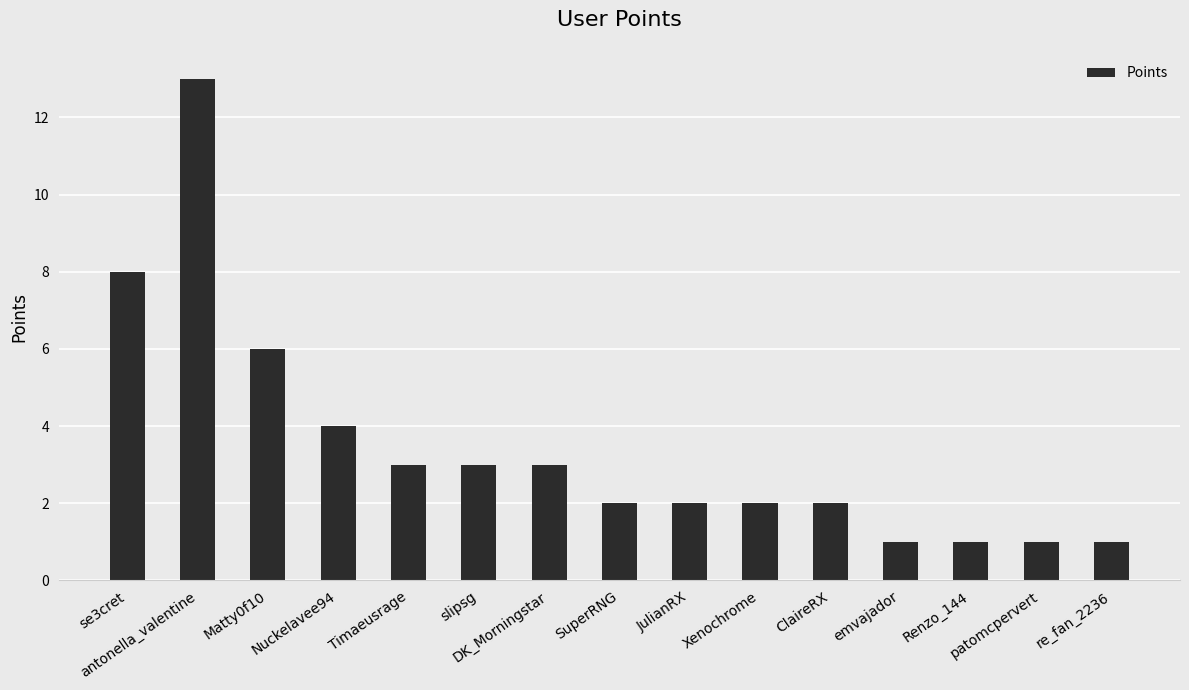

What position from the left is slipsg?

6